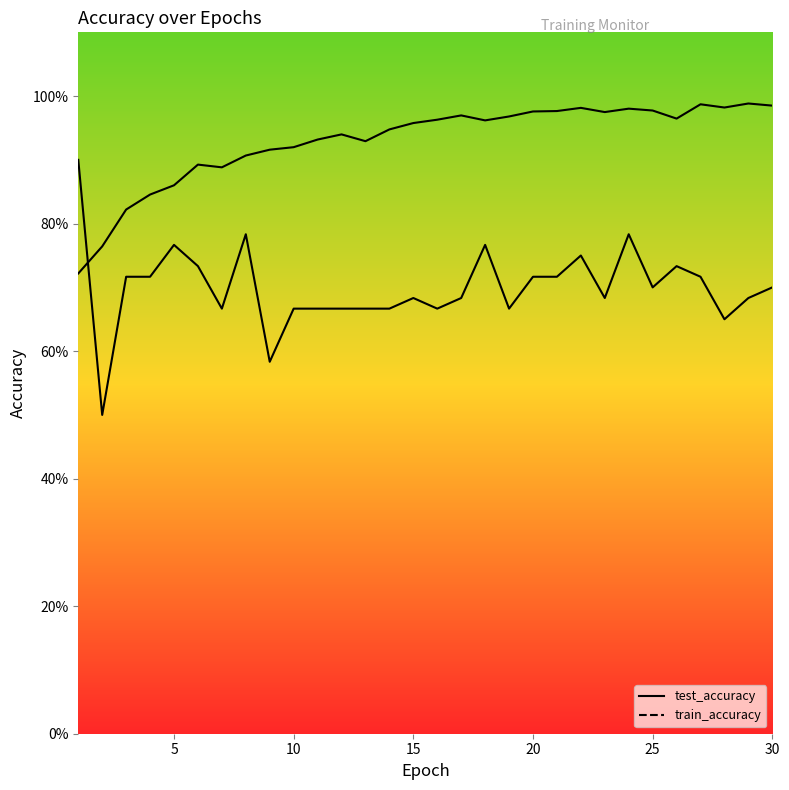

What is the difference between the maximum and minimum values in the test_accuracy series?

0.4